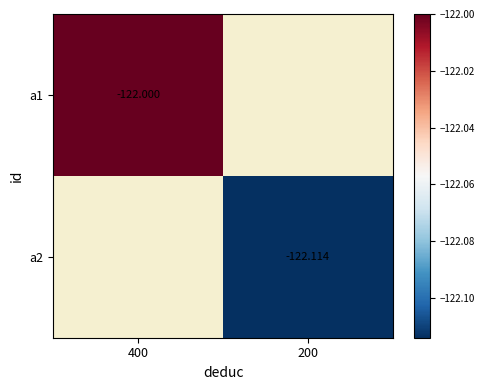

List the series in order of their overall mean, highest first.

a1, a2